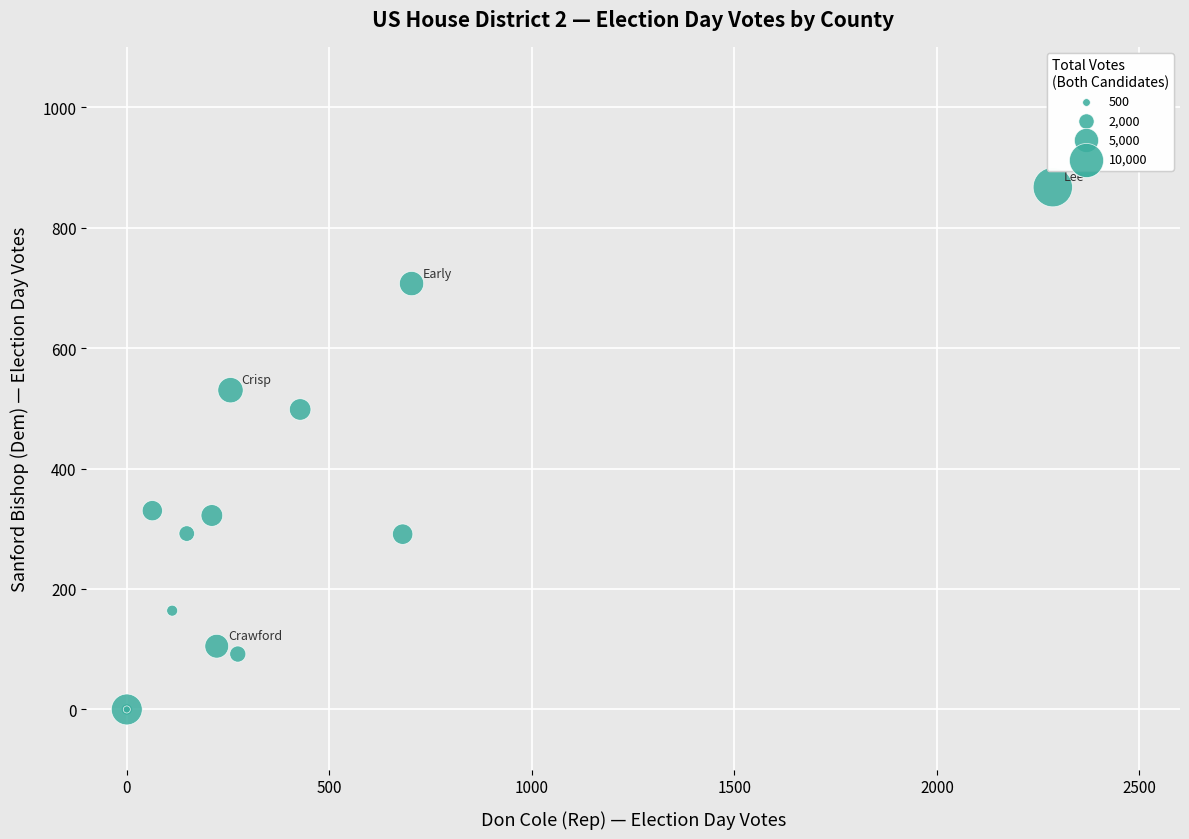

What Y value in the scatter plot is closest to 433?

498